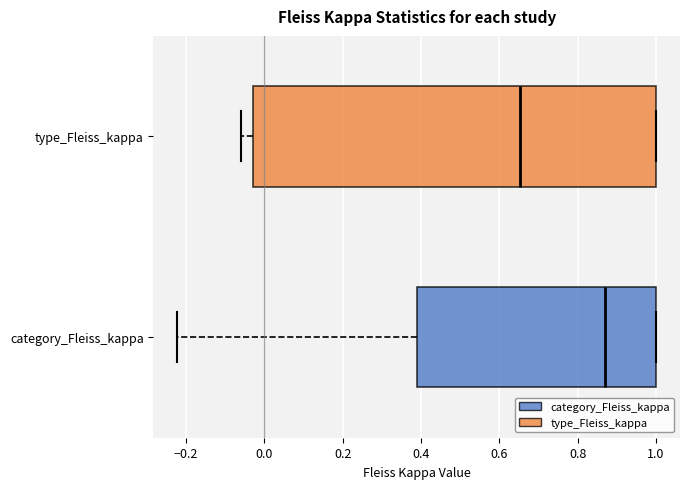

Reading bottom to top, read every box against the x-axis: the position of its median line, the range the box covers, and the ends of its whiskers. The values are not printed on the chart, so give them approximately, as read against the axis.

category_Fleiss_kappa: median 0.88, box 0.38 to 1.00, whiskers -0.22 to 1.00
type_Fleiss_kappa: median 0.66, box -0.02 to 1.00, whiskers -0.06 to 1.00